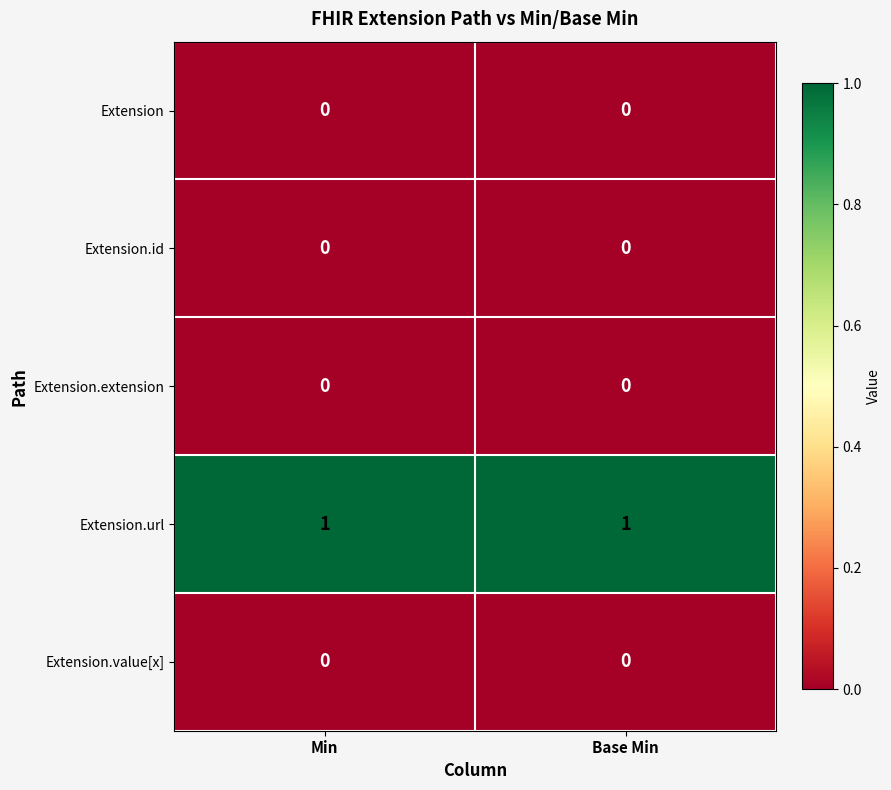

Is the value of Extension.url at Base Min greater than the value of Extension.value[x] at Min?

Yes